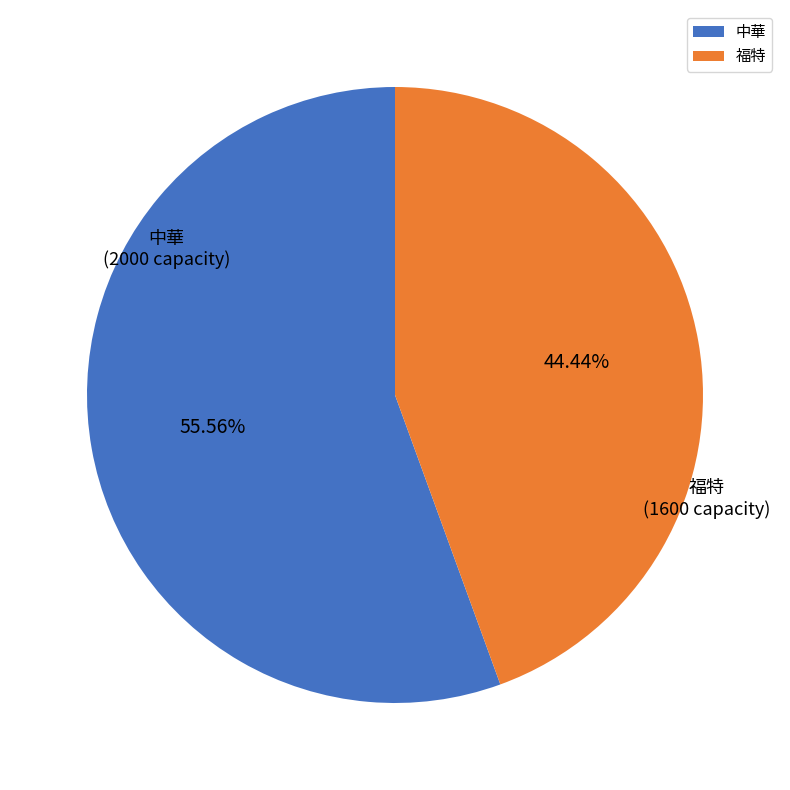

Which slice is the smallest?

福特